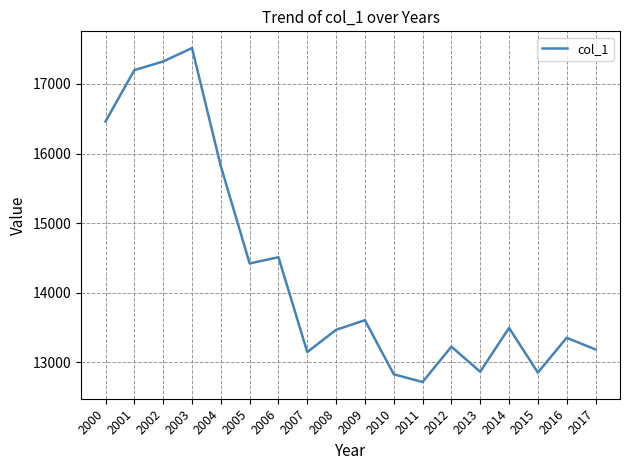

Where is the first local maximum?

2003